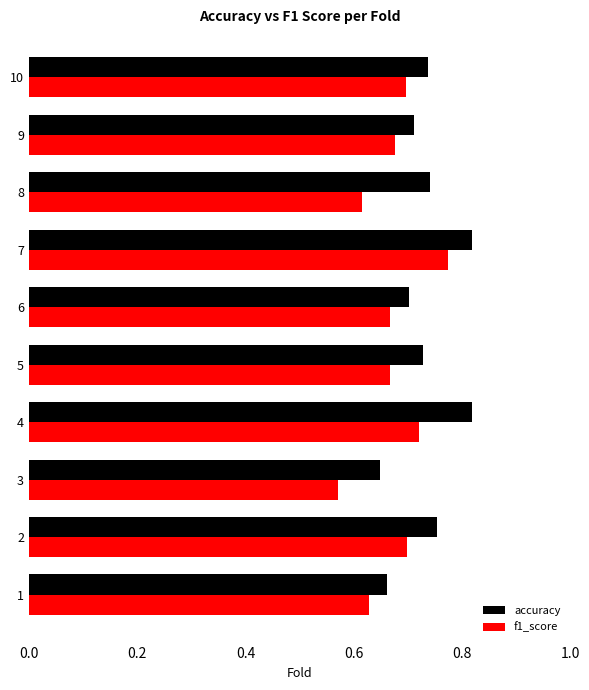

Is it true that accuracy equals 0.7 at 6?

True